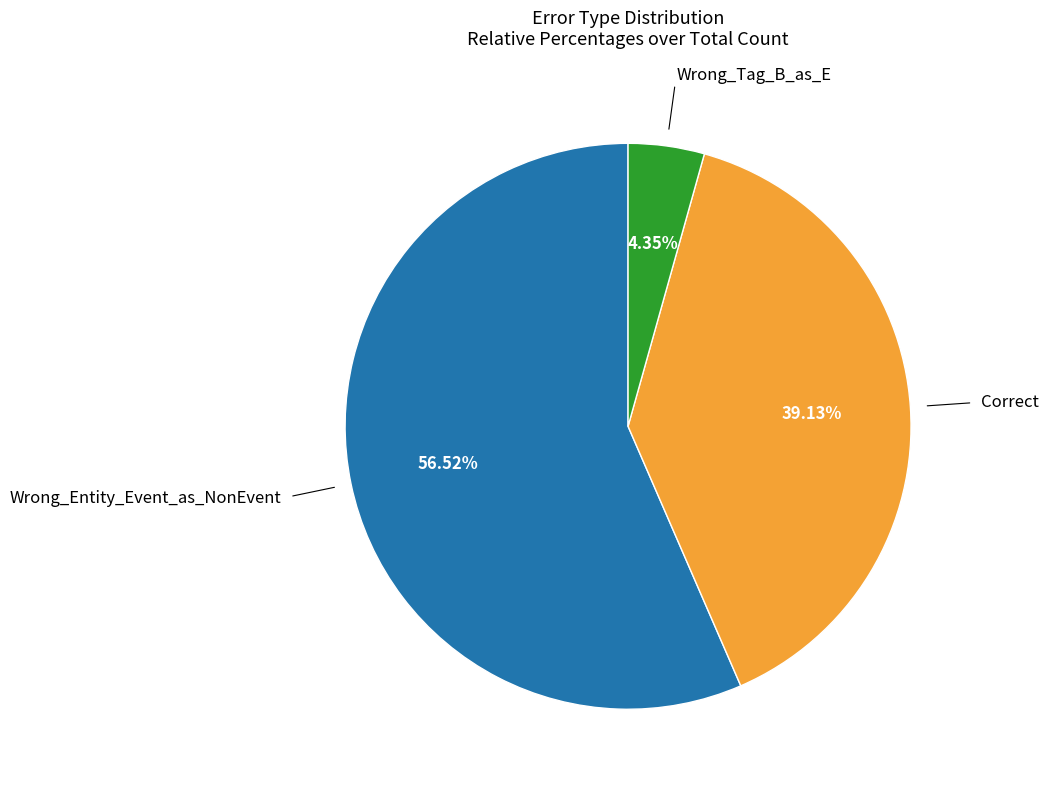

Is there a majority slice in this chart?

Yes